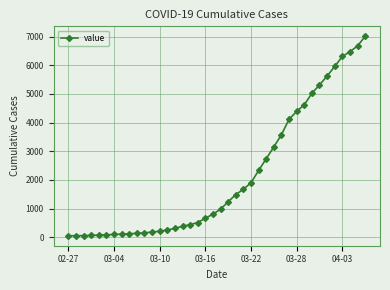

What is the average value?

2133